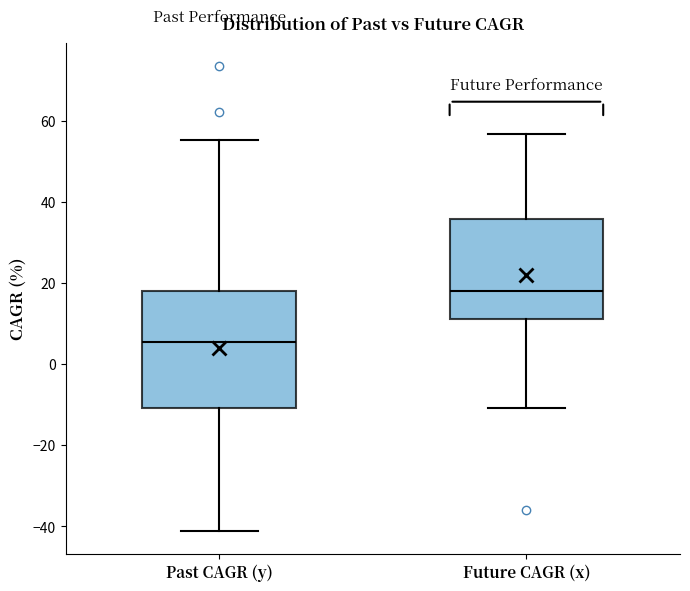

Reading left to right, read every box against the y-axis: the position of its median line, the range the box covers, and the ends of its whiskers. The values are not printed on the chart, so give them approximately, as read against the axis.

Past CAGR (y): median 6, box -10 to 18, whiskers -42 to 56
Future CAGR (x): median 18, box 12 to 36, whiskers -10 to 56